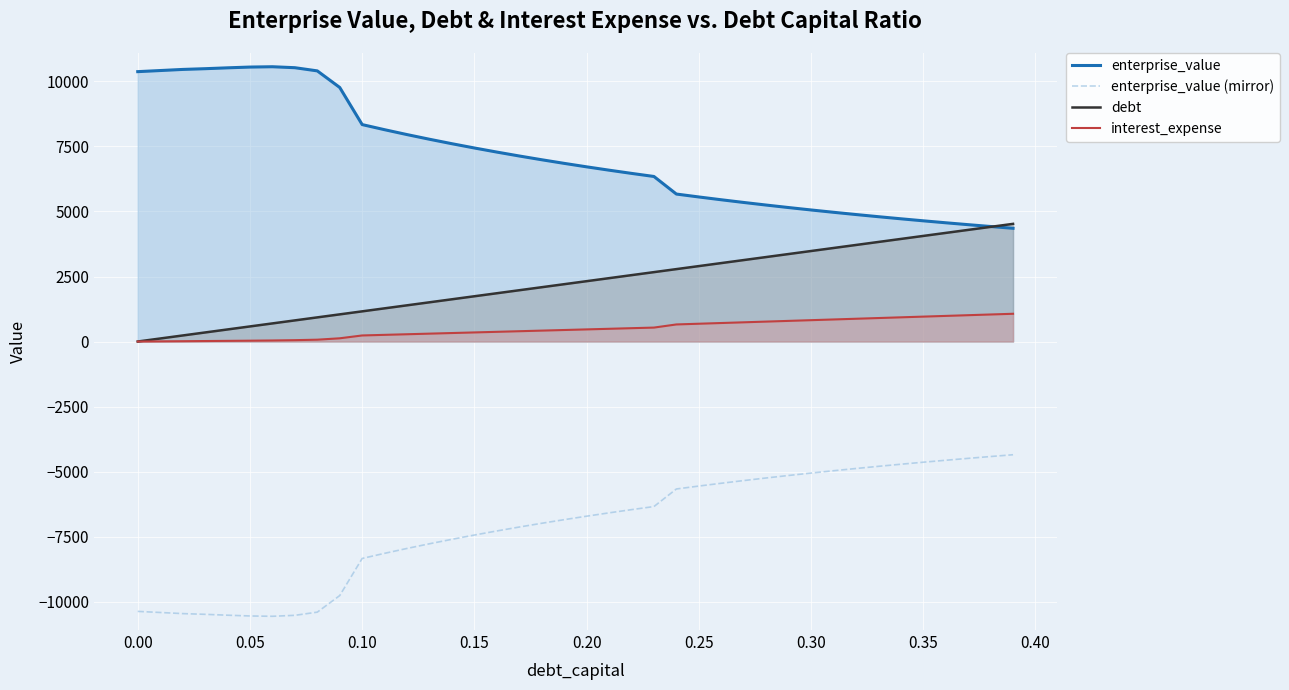

At how many categories does at least one series exceed 8872?

10